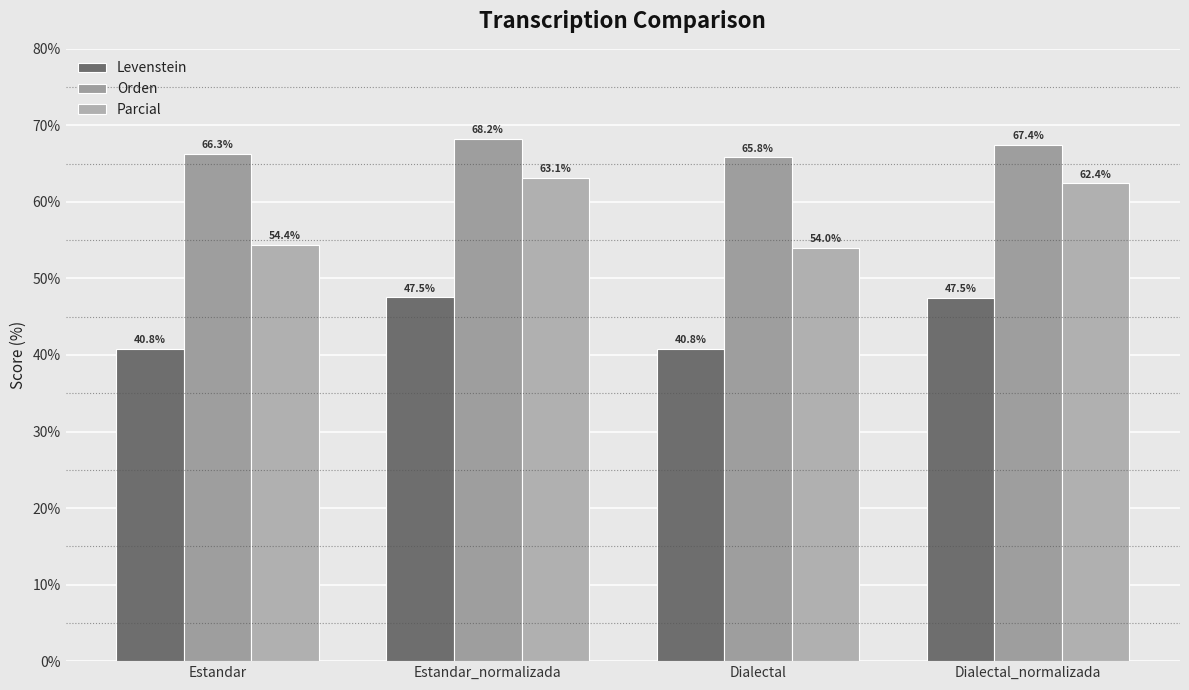

How many bars are there in each group?

3